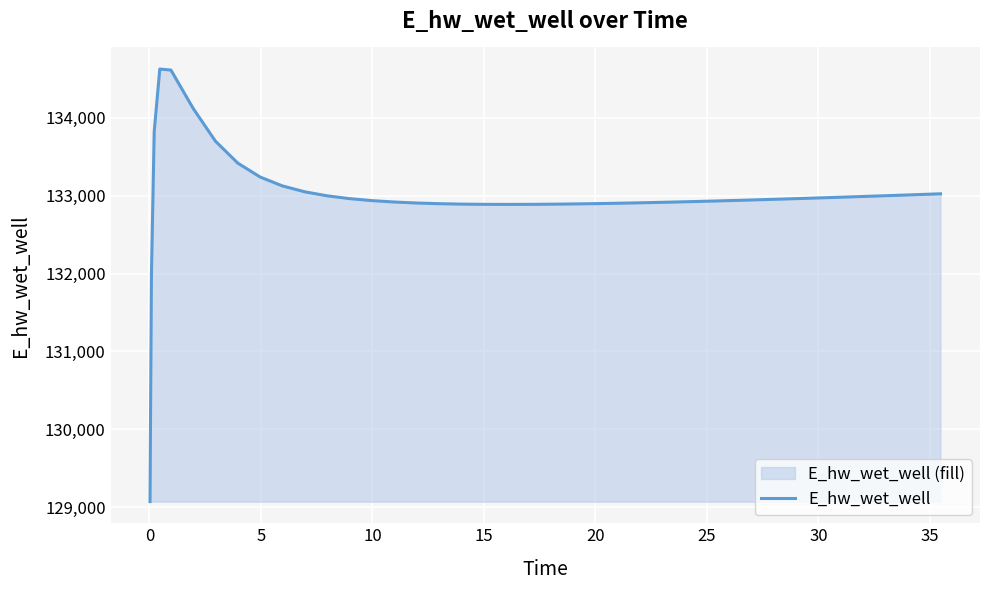

What is the minimum value shown in the chart?

129070.3